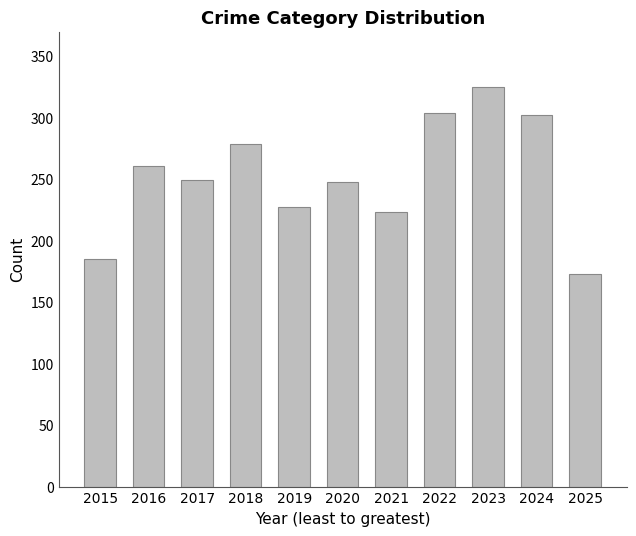

What is the value of the 1st bar from the left?

185